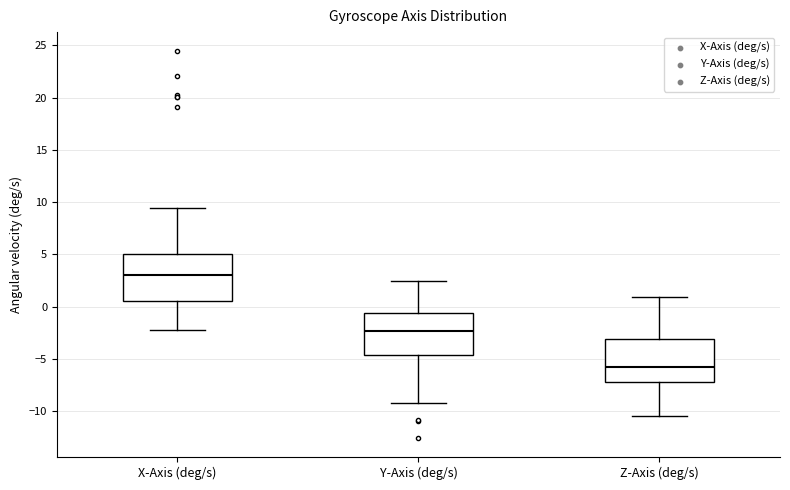

Where does the lower whisker of the box for Y-Axis (deg/s) end on the y-axis? The values are not printed on the chart, so give them approximately, as read against the axis.

-9.0